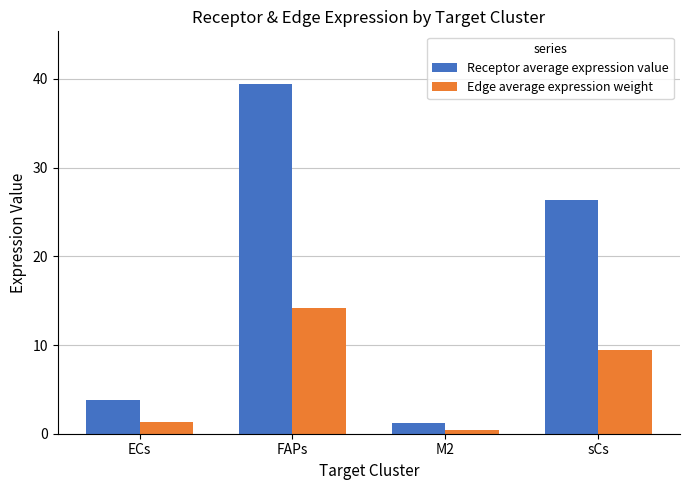

The Edge average expression weight series shows 6.4 at sCs. True or false?

False